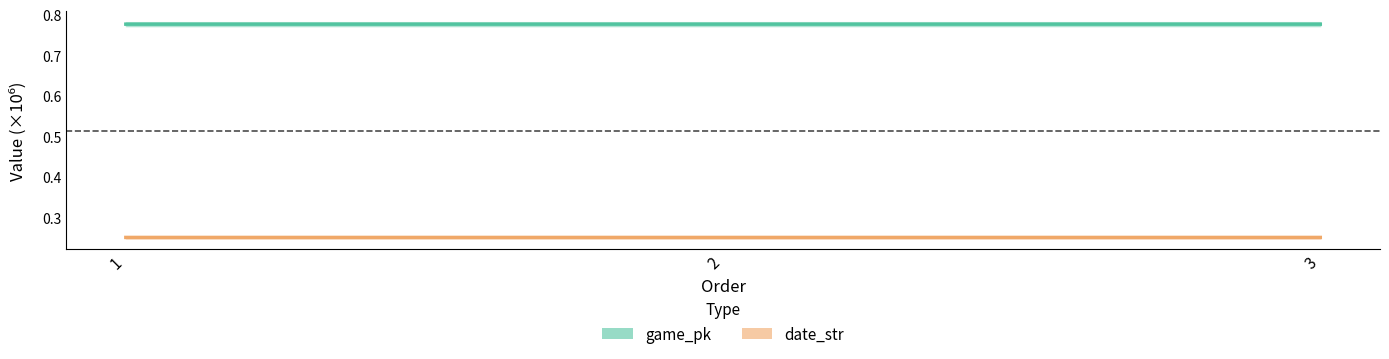

Rank the series by their maximum value, from lowest to highest.

date_str, game_pk